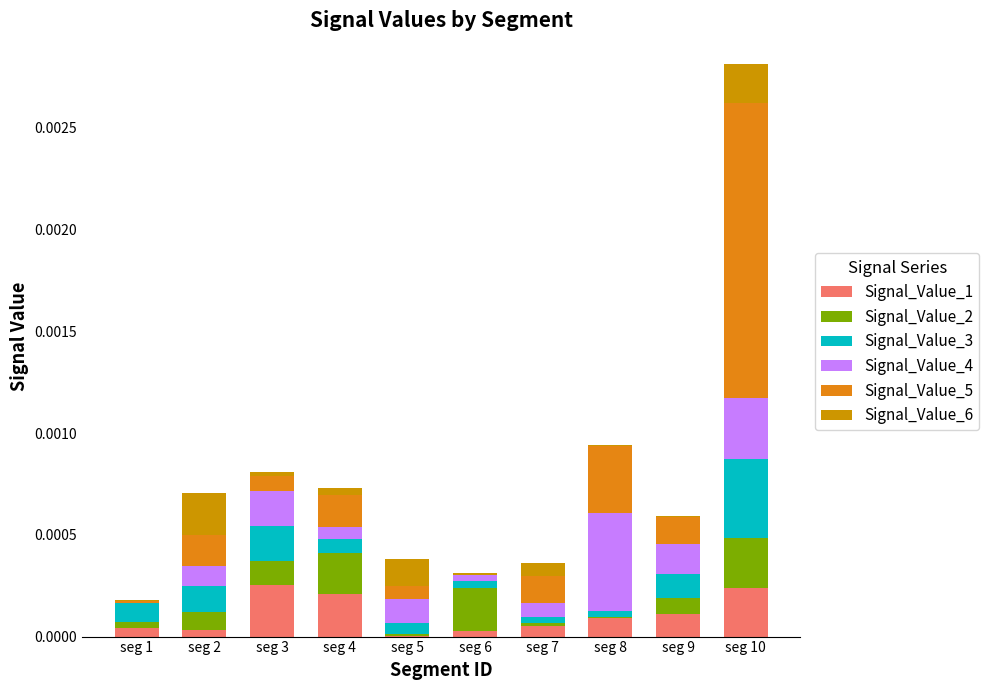

Which series has the largest total across all categories?

Signal_Value_5